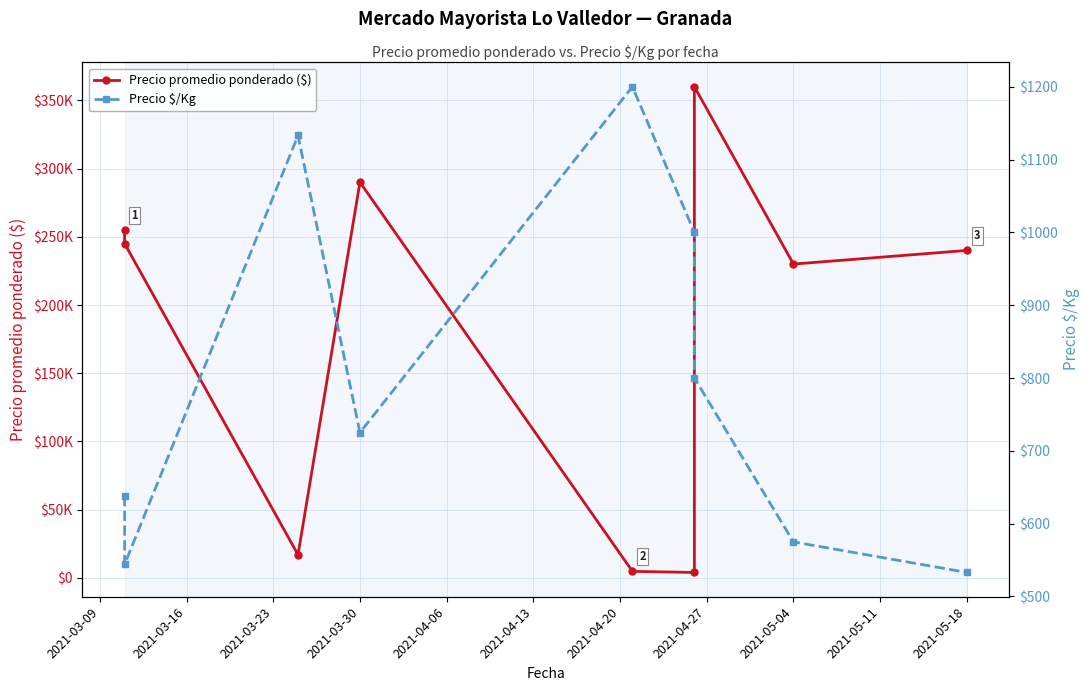

True or false: Precio $/Kg has a value of 159 at 2021-03-30.

False